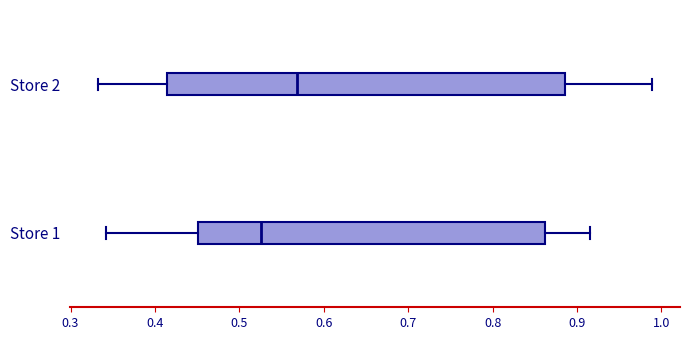

Comparing the boxes themselves (not the whiskers), which one is the widest?

Store 2